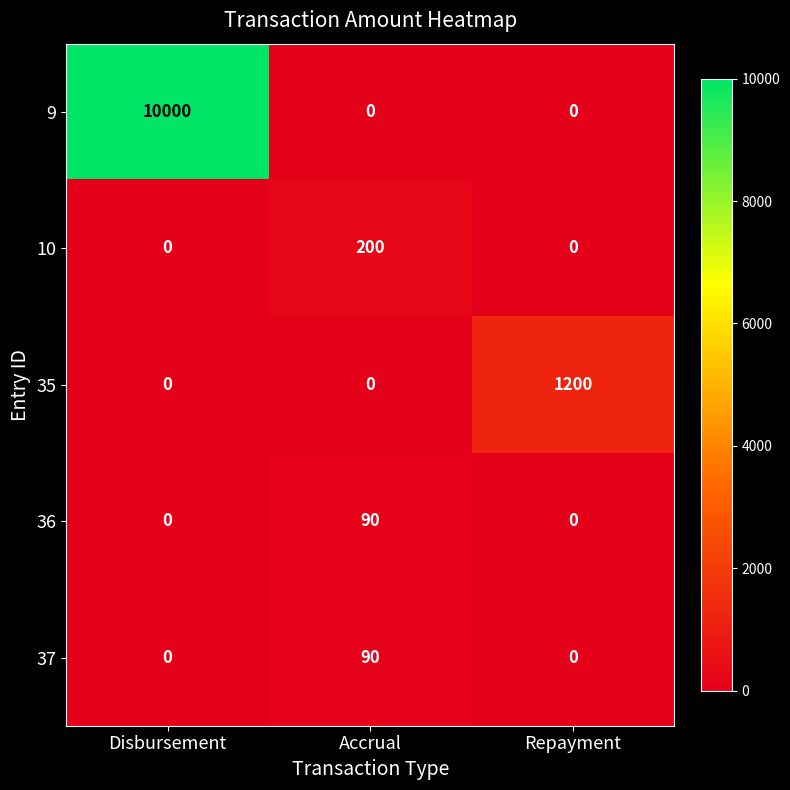

How many 9 values are between 0 and 10000?

3